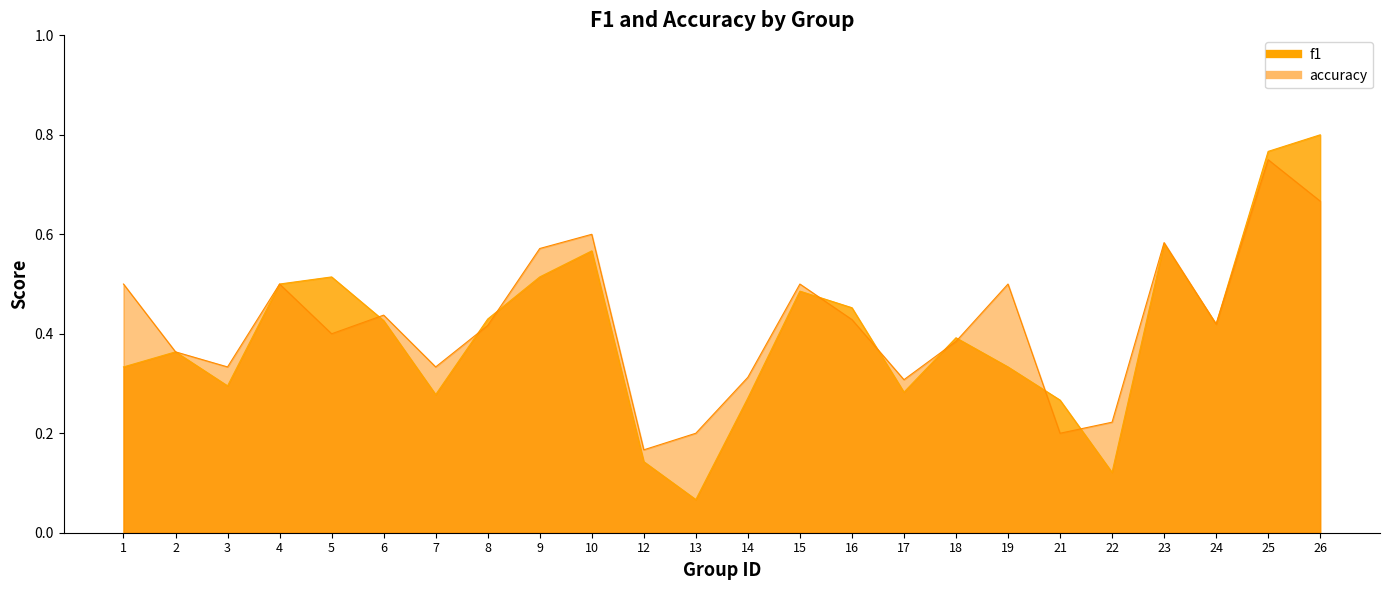

Rank the categories by f1 value from lowest to highest.

13, 22, 12, 21, 14, 7, 17, 3, 1, 19, 2, 18, 24, 6, 8, 16, 15, 4, 5, 9, 10, 23, 25, 26